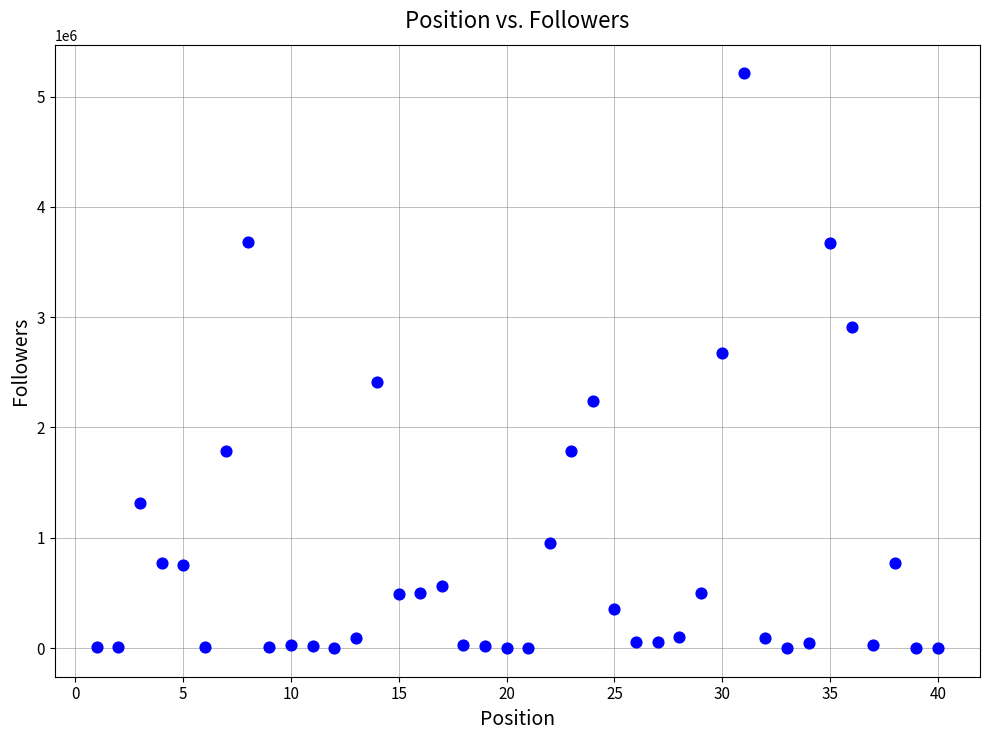

What Y value in the scatter plot is closest to 2605669?

2678979